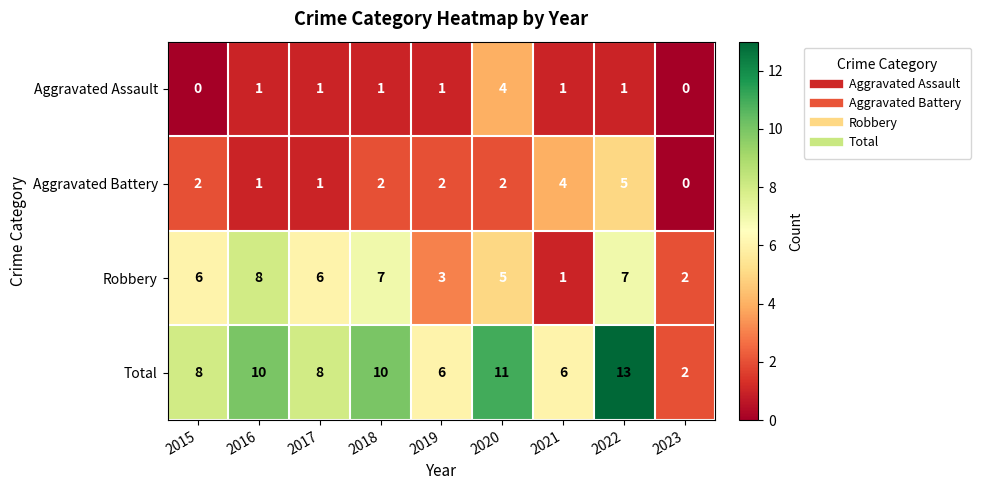

What is the difference between the highest and lowest values at 2018?

9